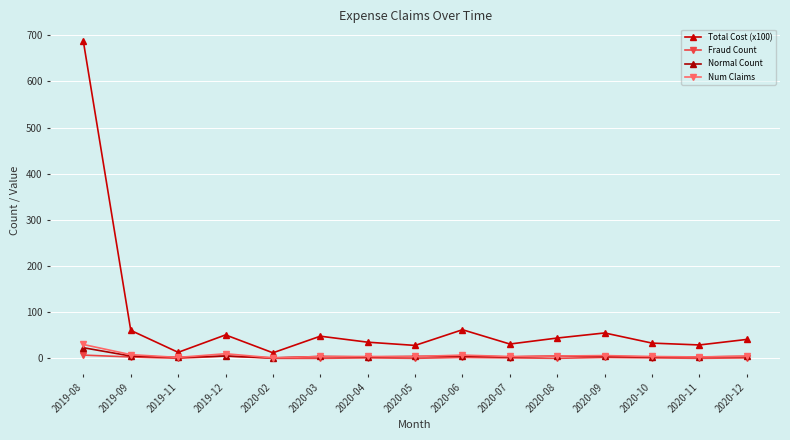

How many lines are shown in the chart?

4